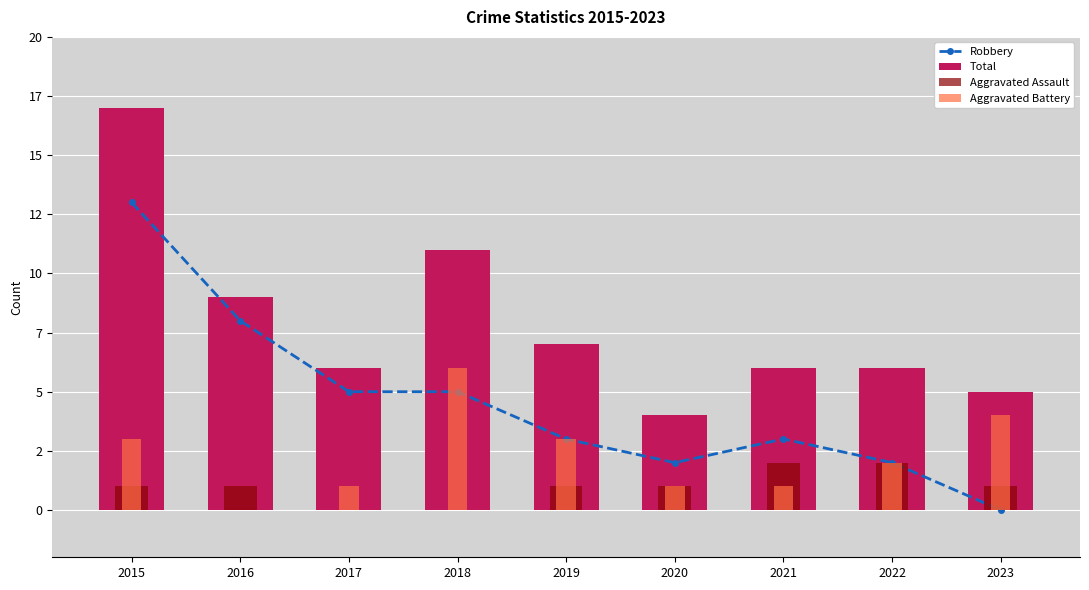

Which series has the widest spread of values?

Robbery